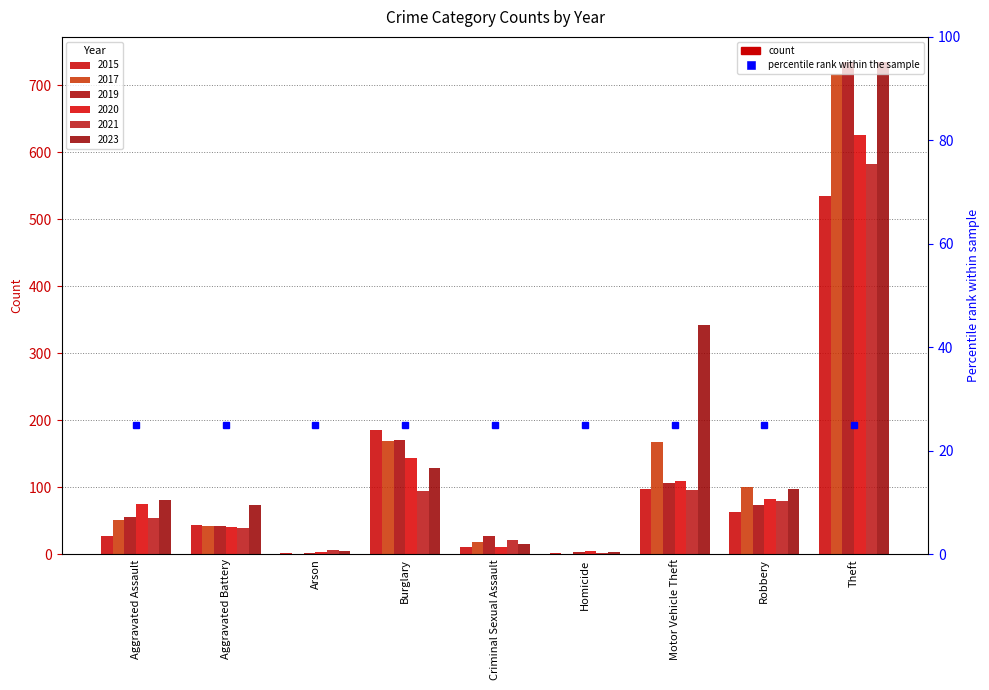

Reading left to right, transcribe all the data shown in this chart.

2015: Aggravated Assault=28	Aggravated Battery=44	Arson=2	Burglary=186	Criminal Sexual Assault=11	Homicide=2	Motor Vehicle Theft=97	Robbery=63	Theft=534
2017: Aggravated Assault=52	Aggravated Battery=43	Arson=1	Burglary=169	Criminal Sexual Assault=18	Homicide=1	Motor Vehicle Theft=168	Robbery=100	Theft=716
2019: Aggravated Assault=56	Aggravated Battery=42	Arson=2	Burglary=170	Criminal Sexual Assault=27	Homicide=3	Motor Vehicle Theft=107	Robbery=73	Theft=734
2020: Aggravated Assault=75	Aggravated Battery=41	Arson=3	Burglary=143	Criminal Sexual Assault=11	Homicide=5	Motor Vehicle Theft=110	Robbery=83	Theft=626
2021: Aggravated Assault=54	Aggravated Battery=40	Arson=6	Burglary=95	Criminal Sexual Assault=21	Homicide=2	Motor Vehicle Theft=96	Robbery=79	Theft=582
2023: Aggravated Assault=81	Aggravated Battery=73	Arson=5	Burglary=129	Criminal Sexual Assault=16	Homicide=4	Motor Vehicle Theft=342	Robbery=97	Theft=735